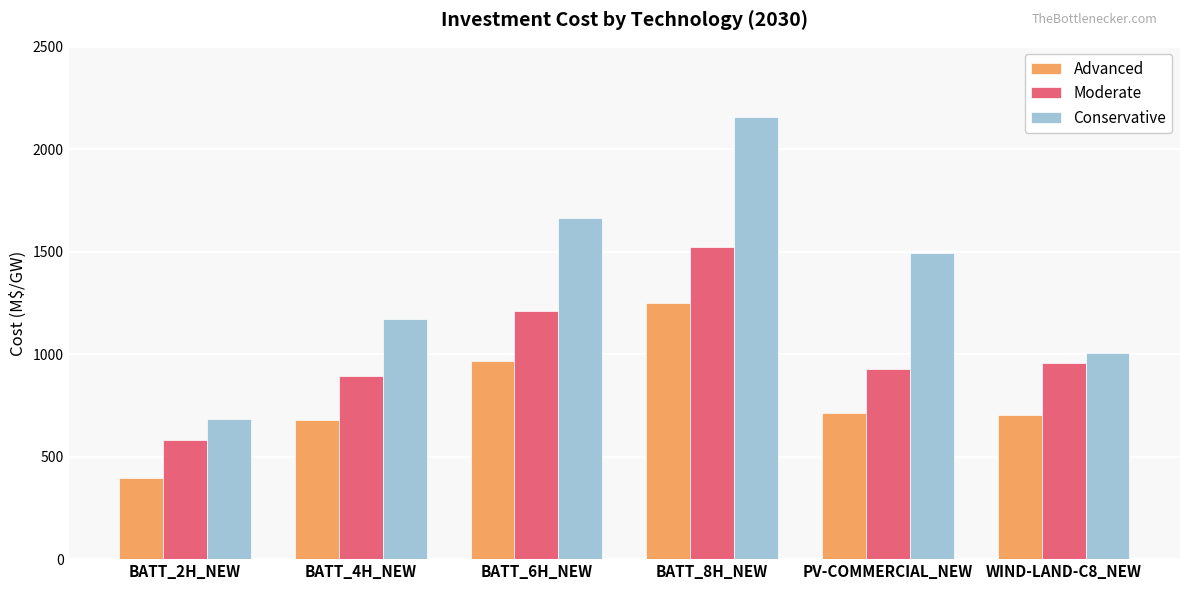

List the series in order of their overall mean, highest first.

Conservative, Moderate, Advanced